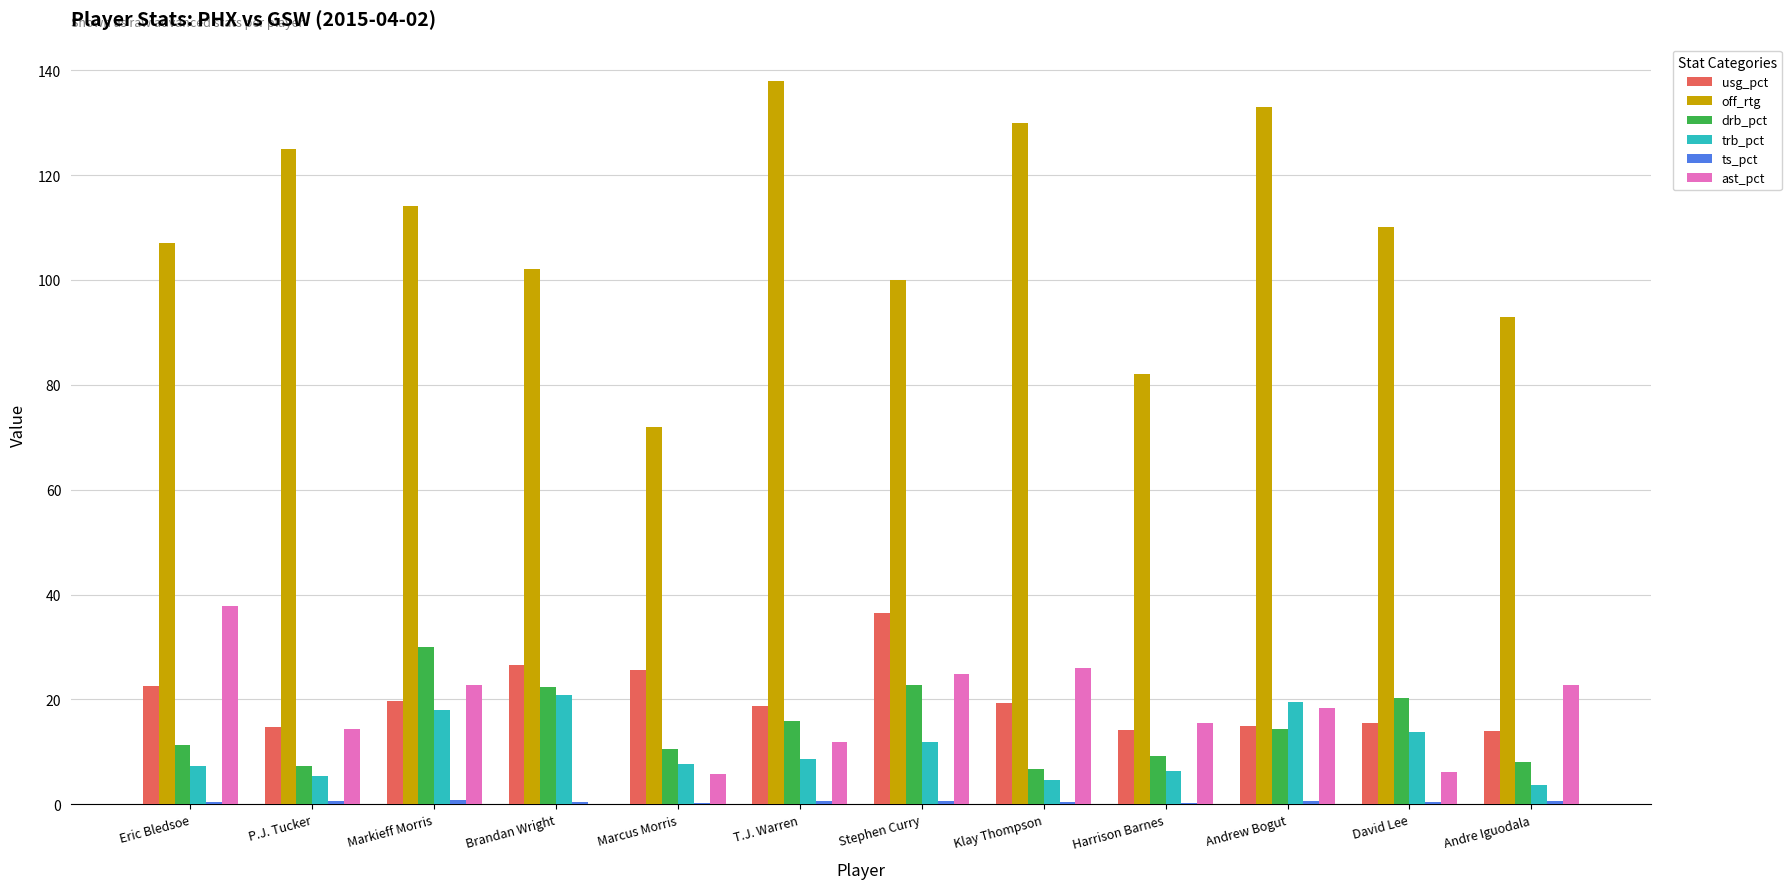

Is it true that ast_pct equals 5.7 at Marcus Morris?

True